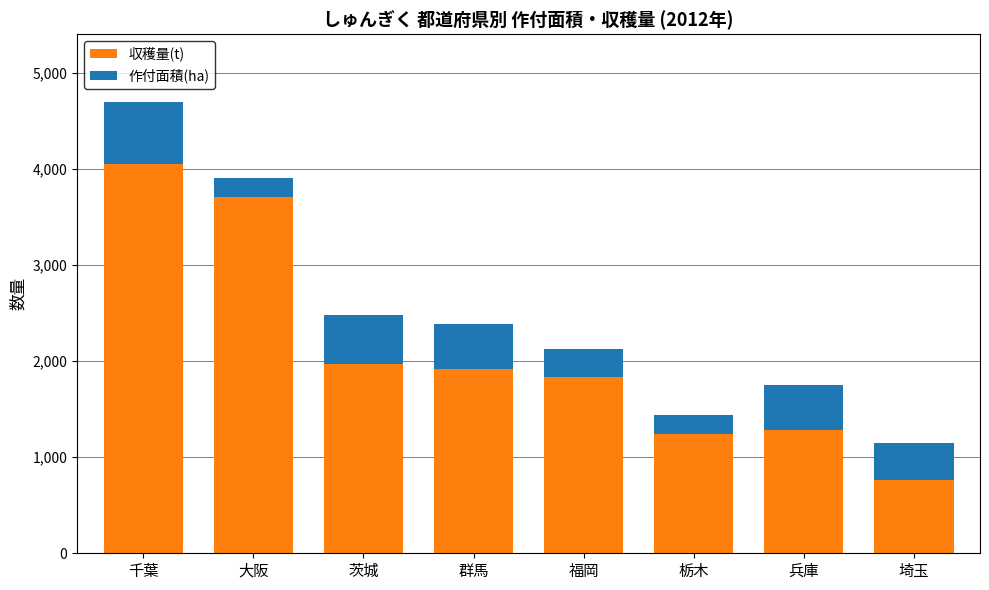

What is the total value across all series at 大阪?

3910